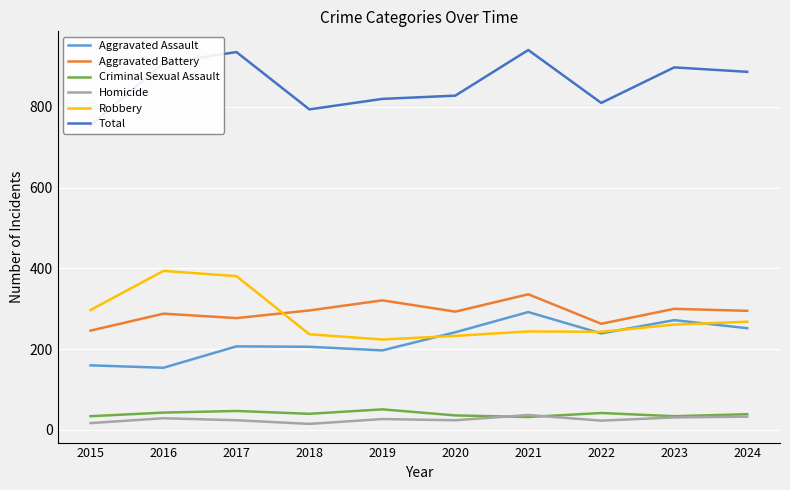

At which label does Homicide first exceed 27?

2016